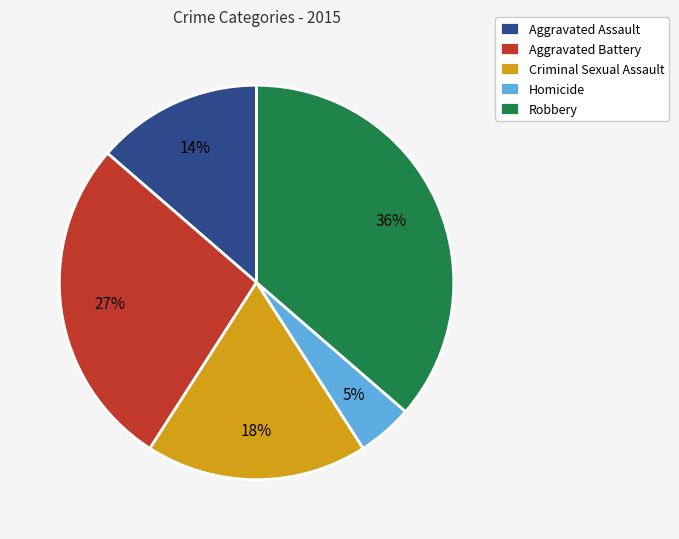

Does any single category account for the majority?

No